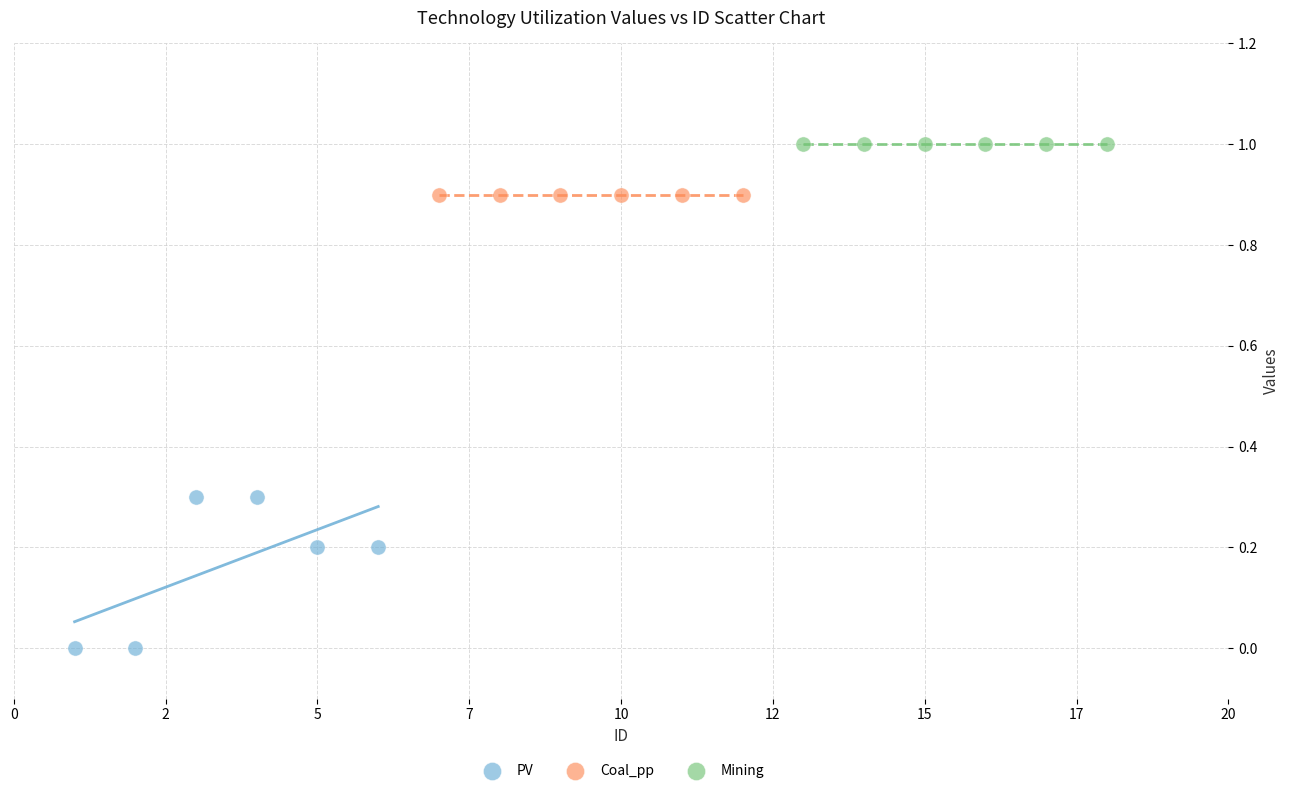

Which series reaches the maximum Y coordinate?

Mining